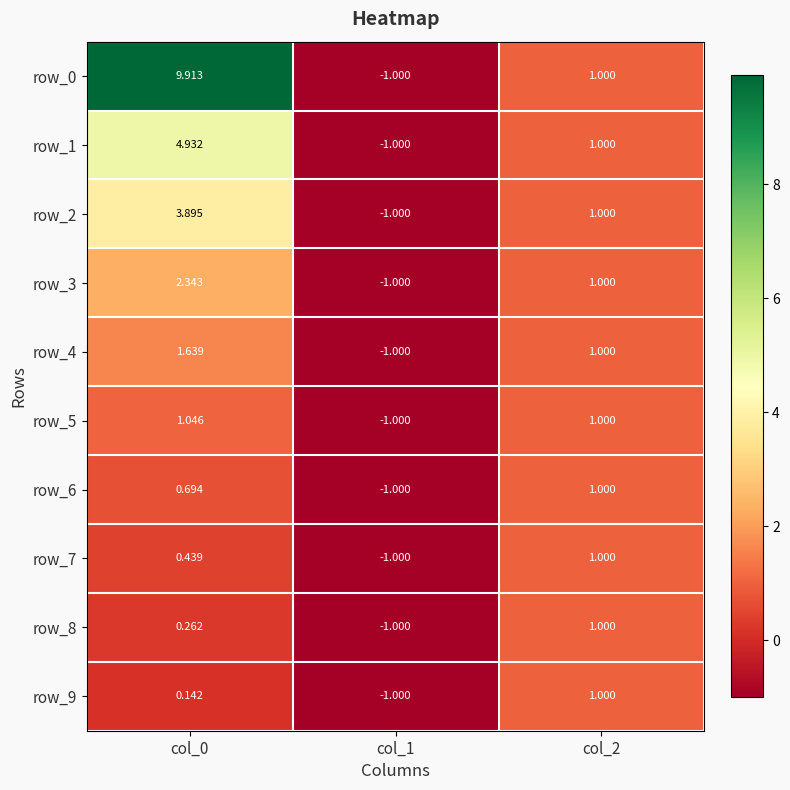

Is the value of row_5 at col_0 greater than the value of row_1 at col_2?

Yes